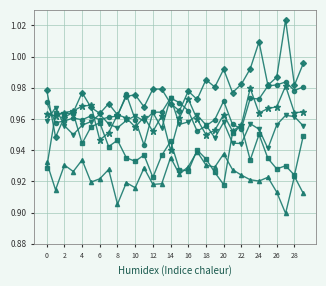

How many lines are shown in the chart?

6